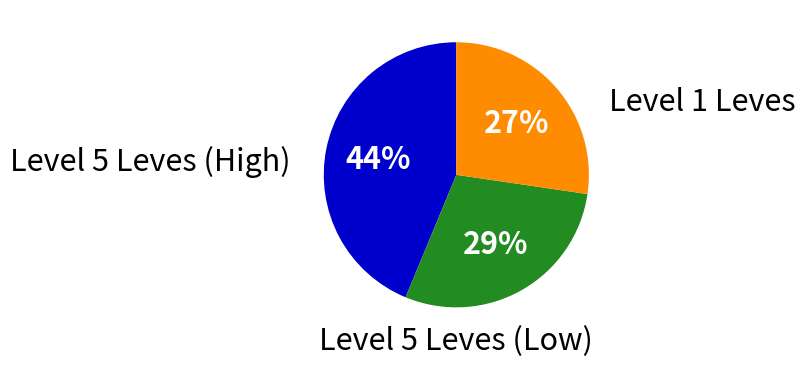

Is there a majority slice in this chart?

No